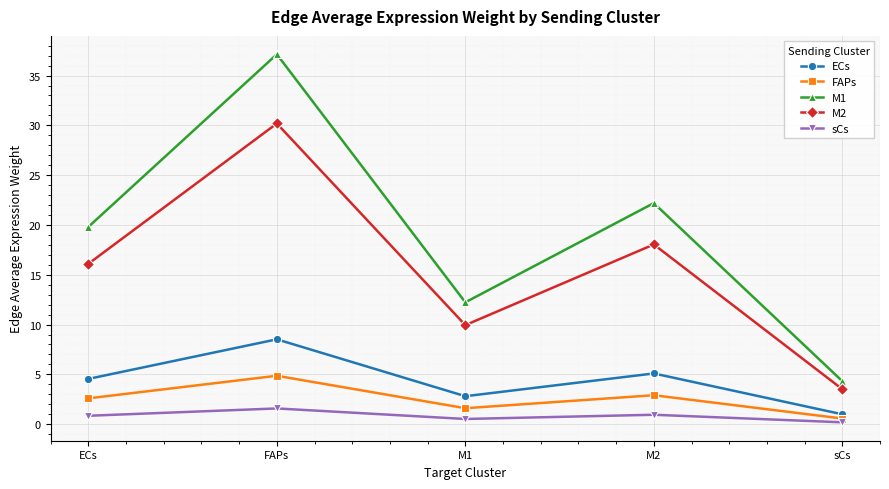

What are all the series names shown in the legend?

ECs, FAPs, M1, M2, sCs